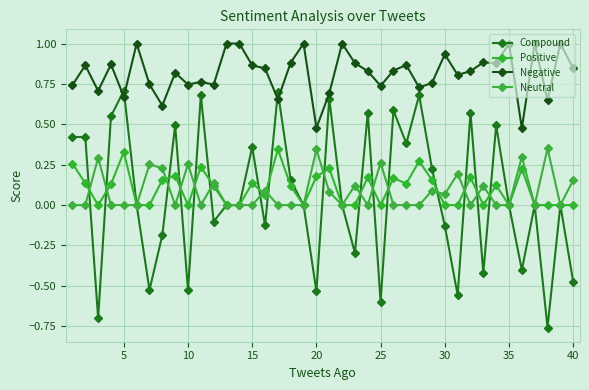

What is the maximum value shown in the chart?

1.0